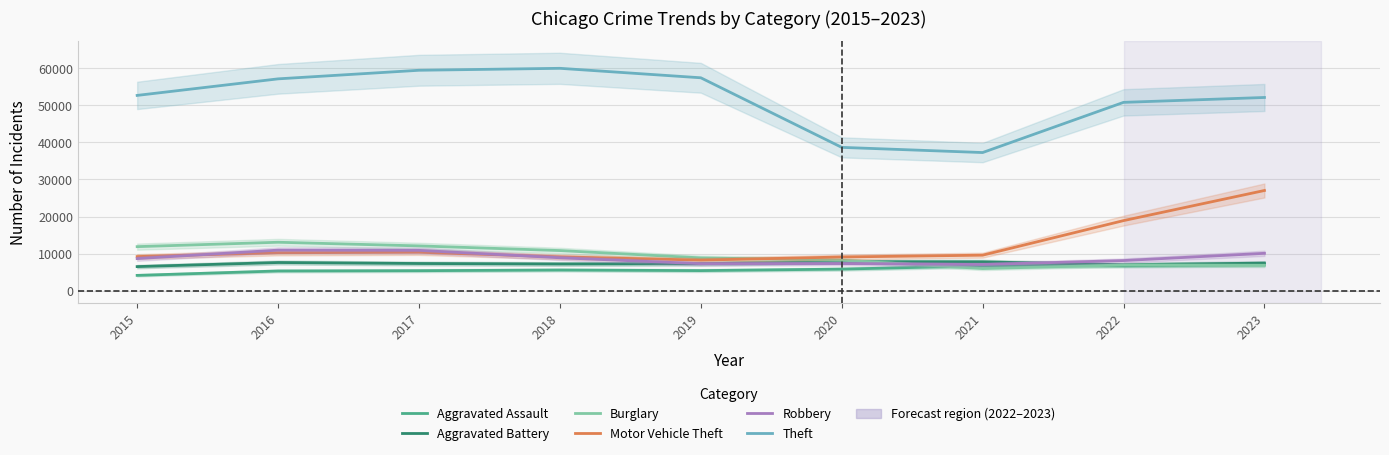

How many series are shown in this chart?

6